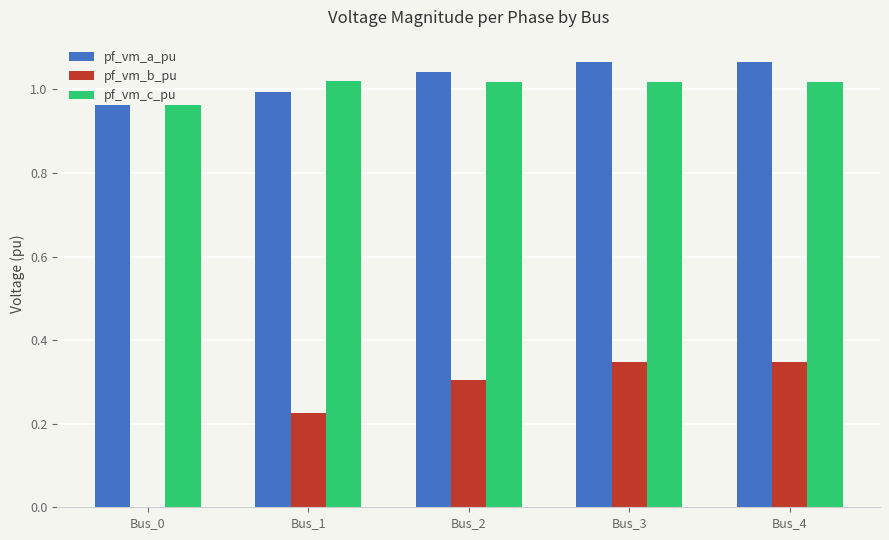

What is the total value across all series at Bus_2?

2.4